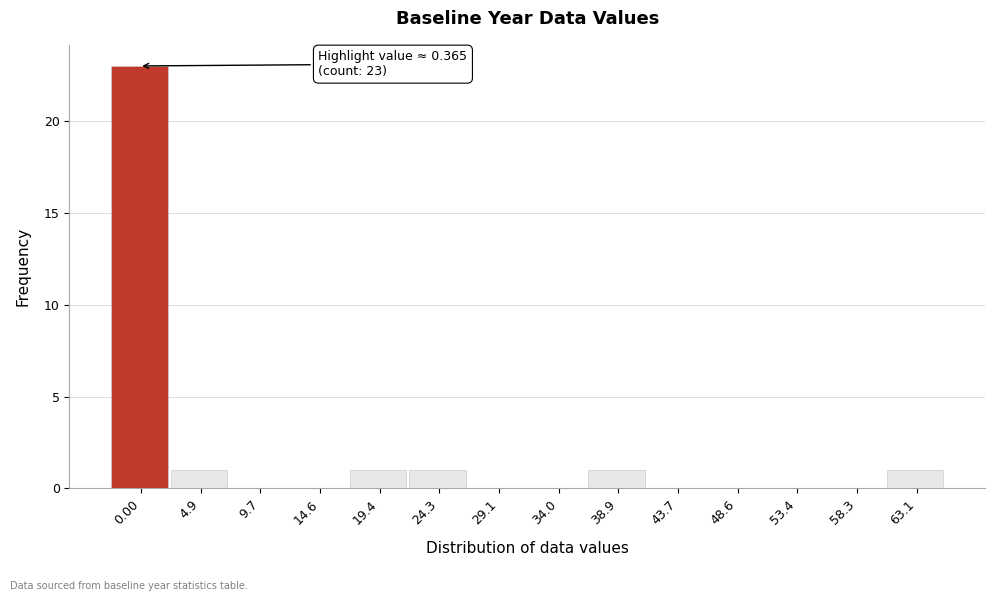

Reading left to right, transcribe all the data shown in this chart.

0.00=23	4.9=1	9.7=0	14.6=0	19.4=1	24.3=1	29.1=0	34.0=0	38.9=1	43.7=0	48.6=0	53.4=0	58.3=0	63.1=1